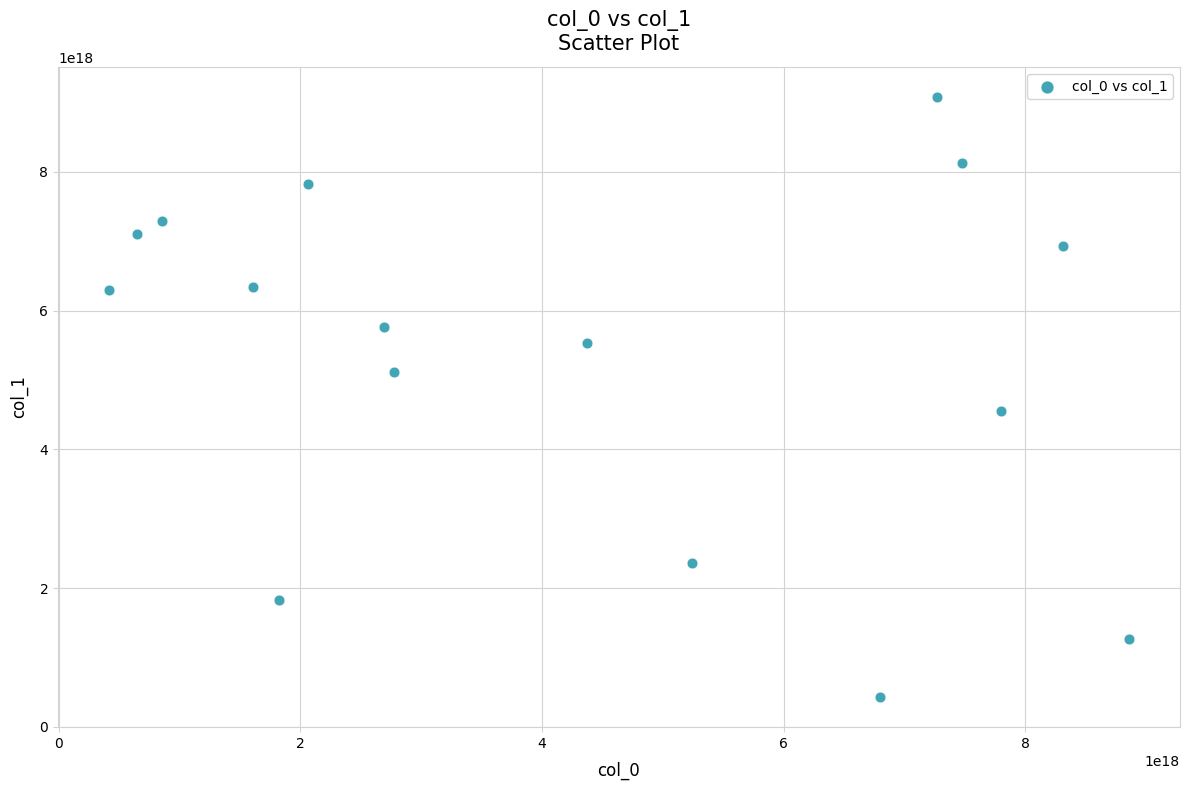

What is the range of X values (max minus min)?

8442140908244505600